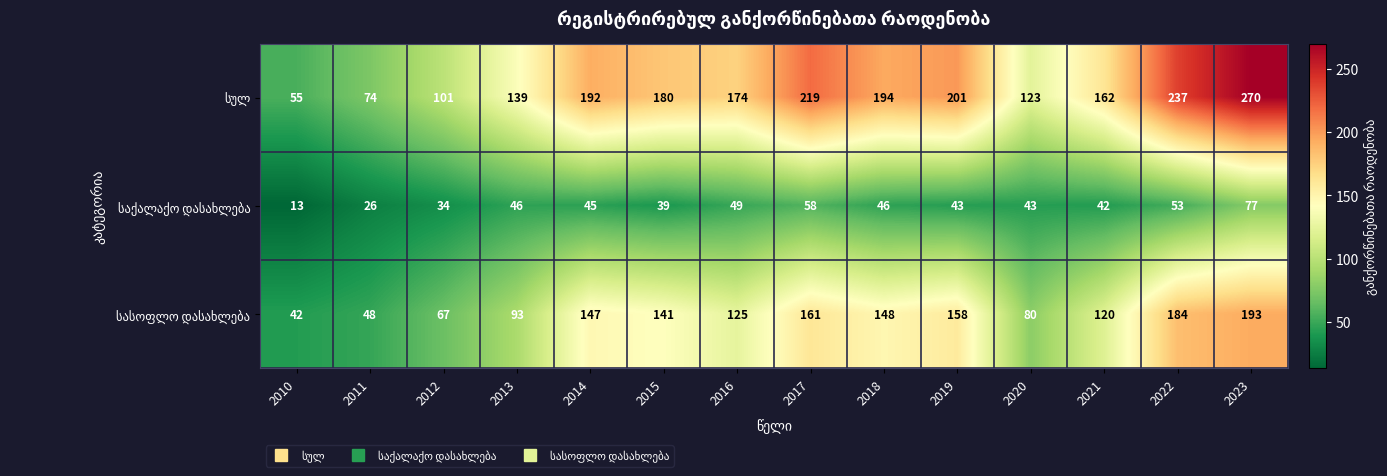

At which category is the sum across all series the highest?

2023